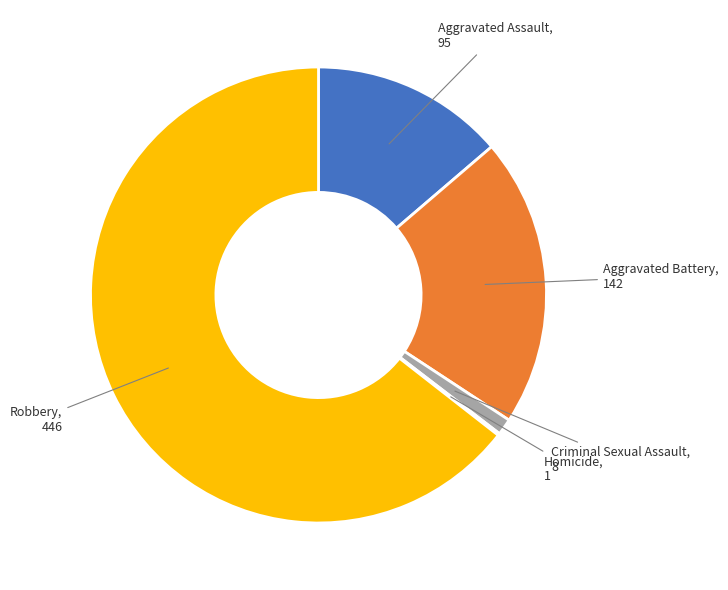

Is there any slice that represents more than half of the pie?

Yes